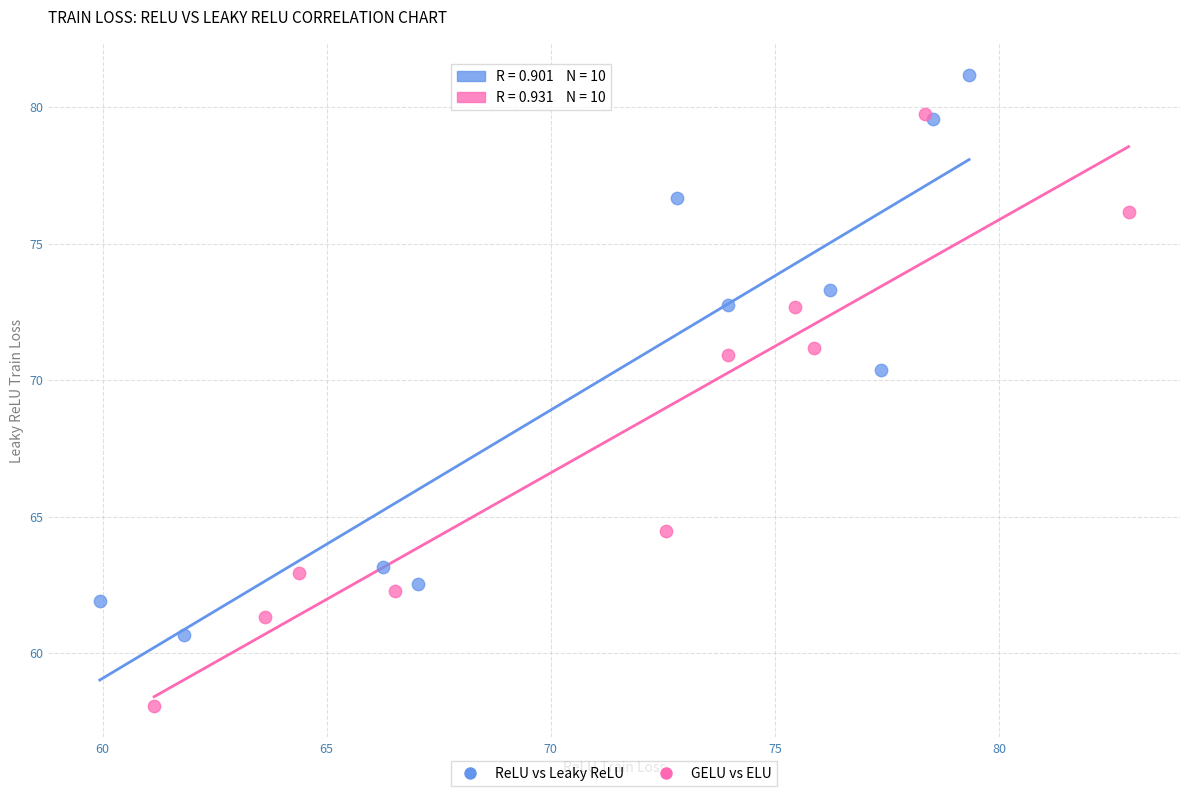

Which series has the largest Y range (max minus min)?

GELU vs ELU